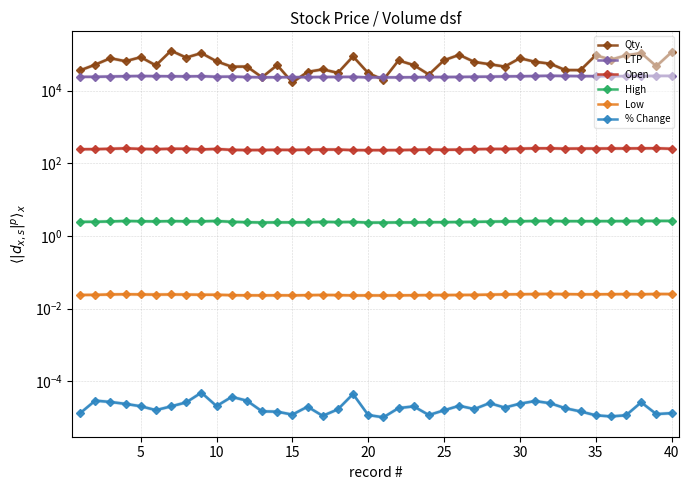

The % Change series shows 0.0 at 20. True or false?

False